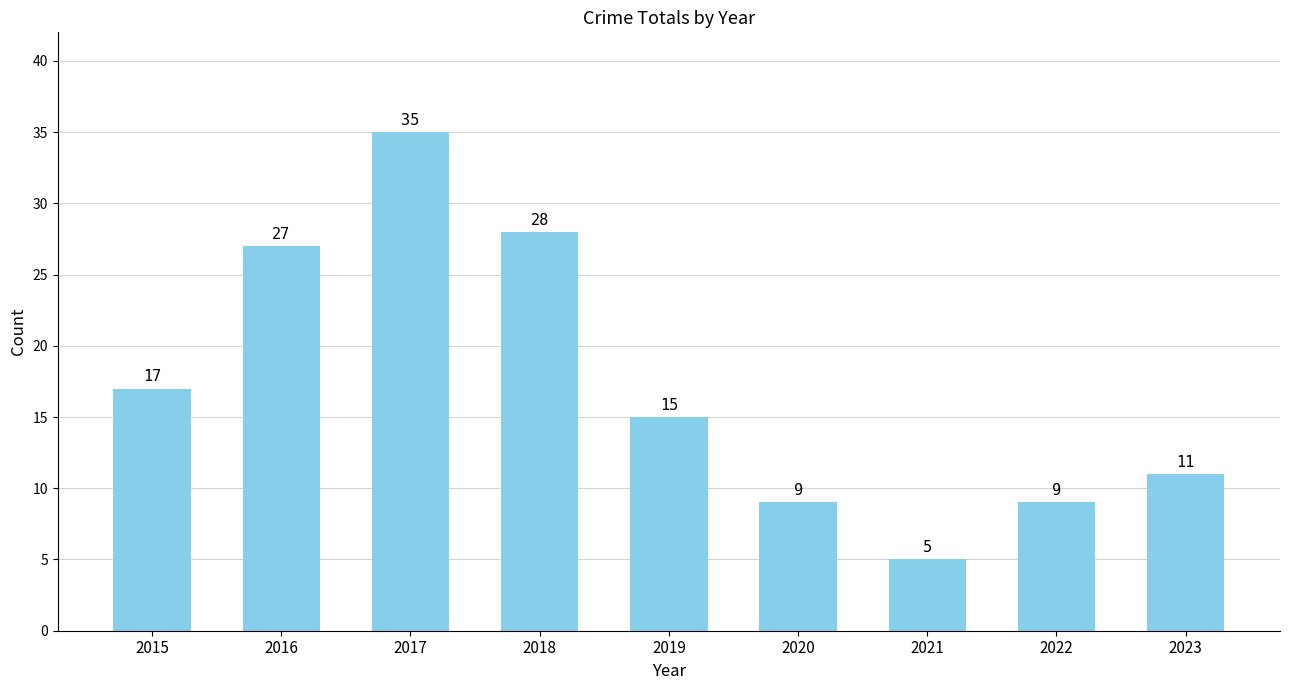

Reading left to right, list all the values displayed in this chart.

17	27	35	28	15	9	5	9	11